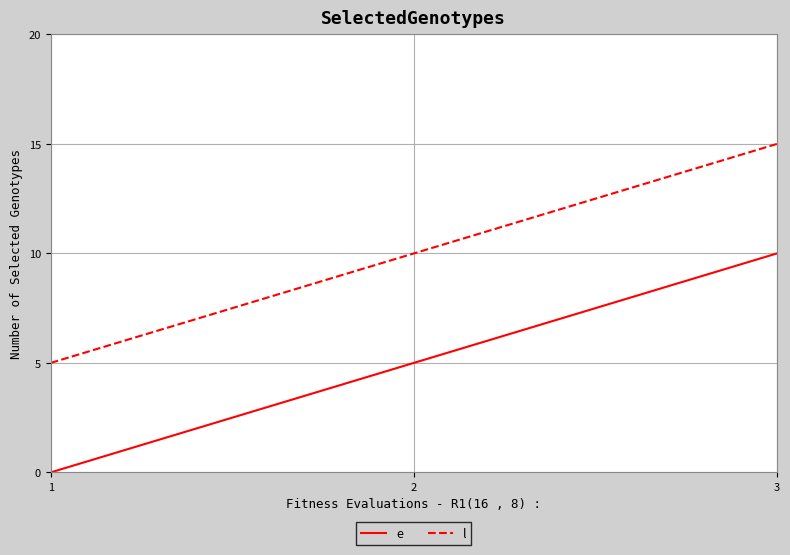

What is the spread (max minus min) of values at 2?

5